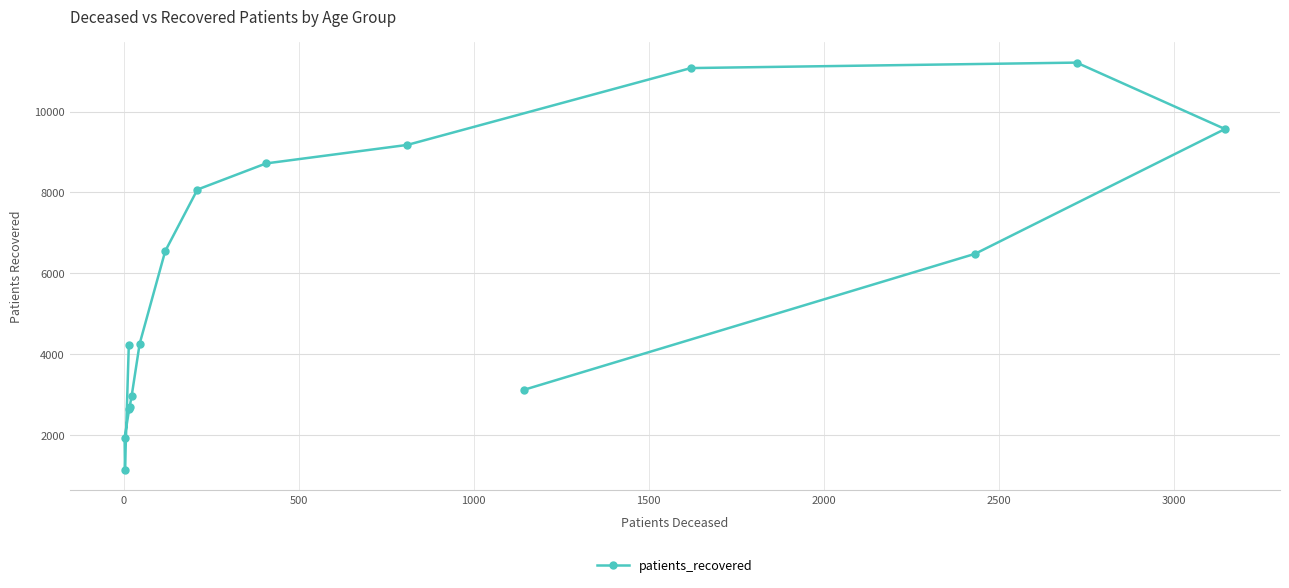

What is the minimum value shown in the chart?

1140